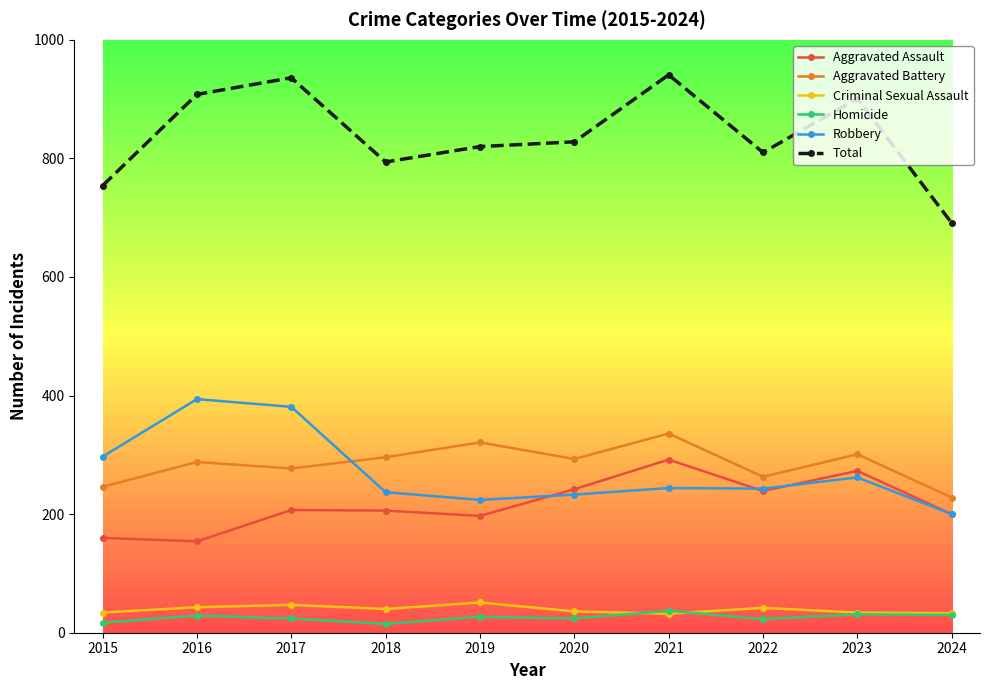

Which series has the largest range (max minus min)?

Total